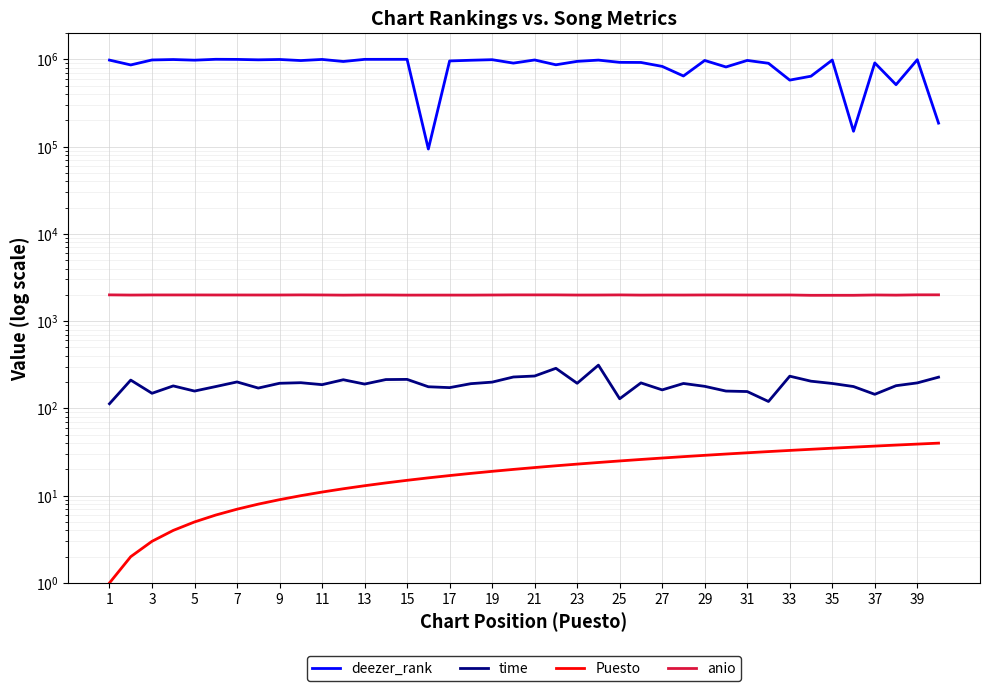

What is the smallest value displayed?

1